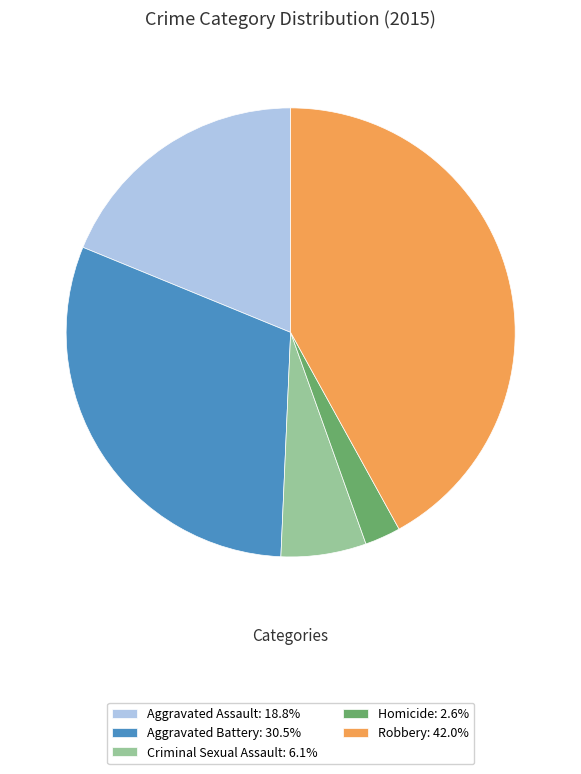

Is the sum of Aggravated Assault: 18.8% and Criminal Sexual Assault: 6.1% greater than half?

No